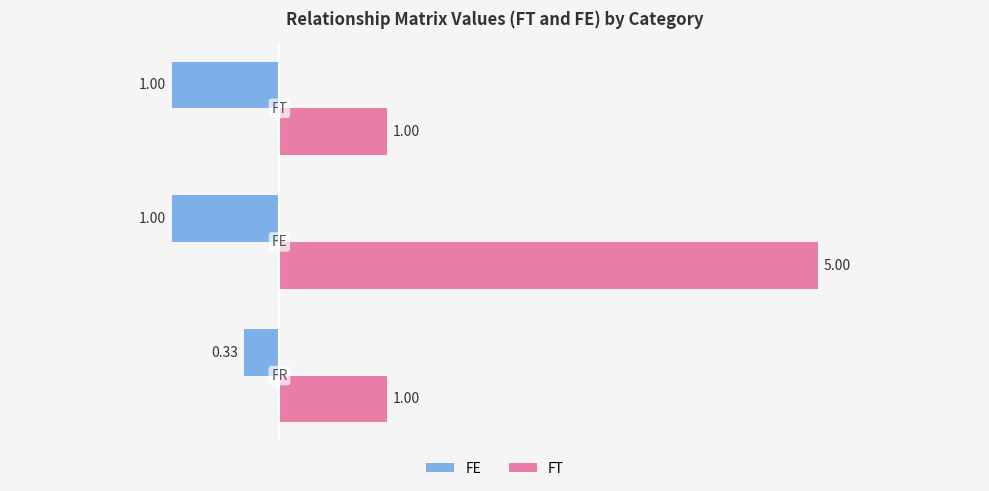

What is the difference between the maximum and minimum values in the FE series?

0.7